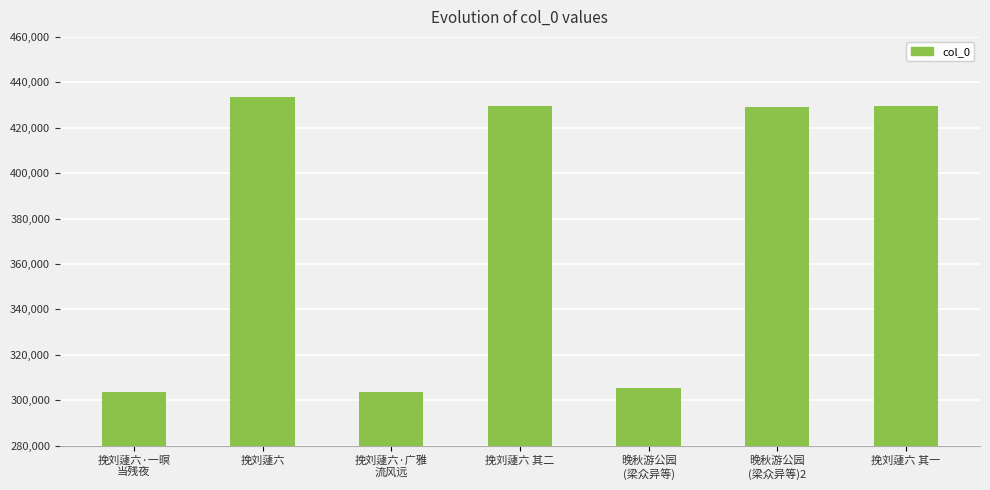

The chart shows a value of 429290 at 晚秋游公园
(梁众异等)2. True or false?

True